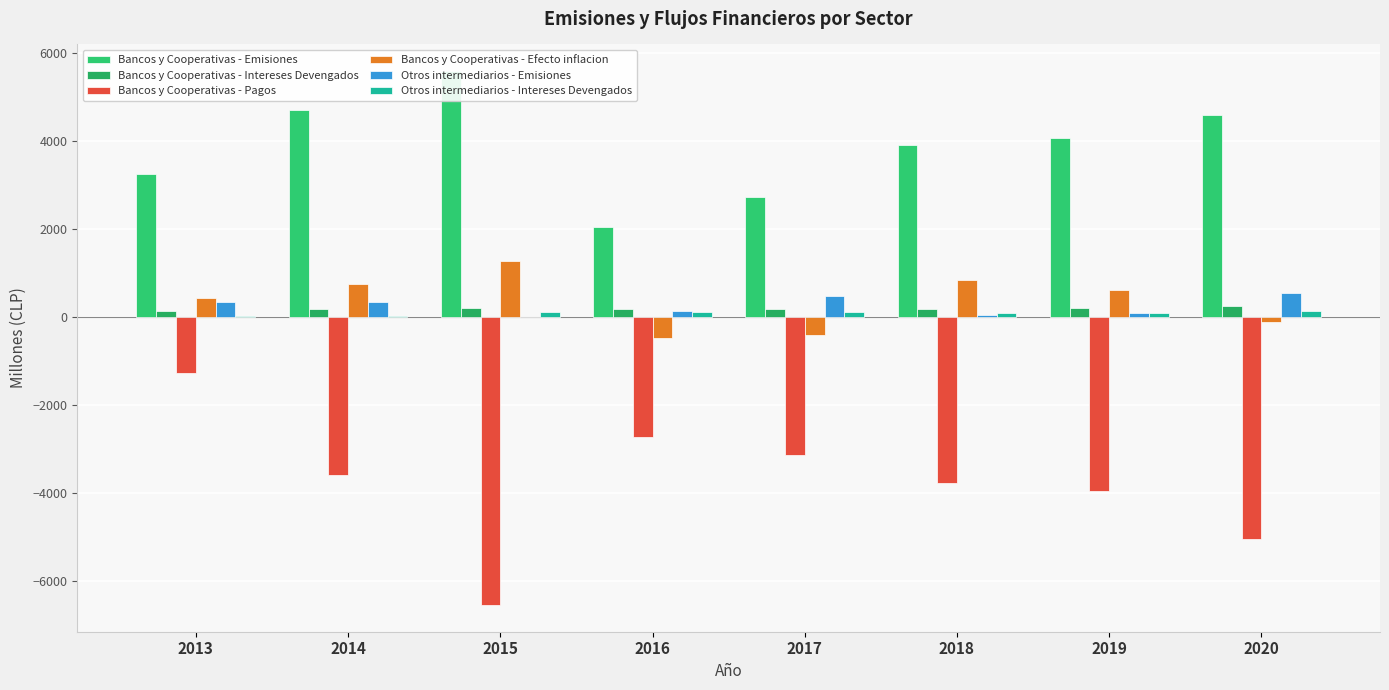

The value of Bancos y Cooperativas - Efecto inflacion at 2019 is 605. True or false?

True